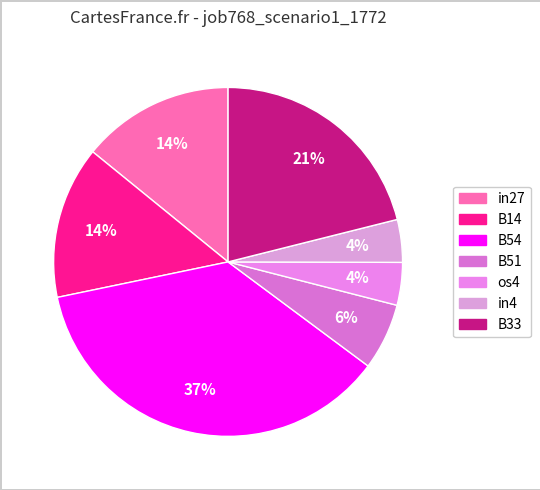

How many segments does this pie chart have?

7